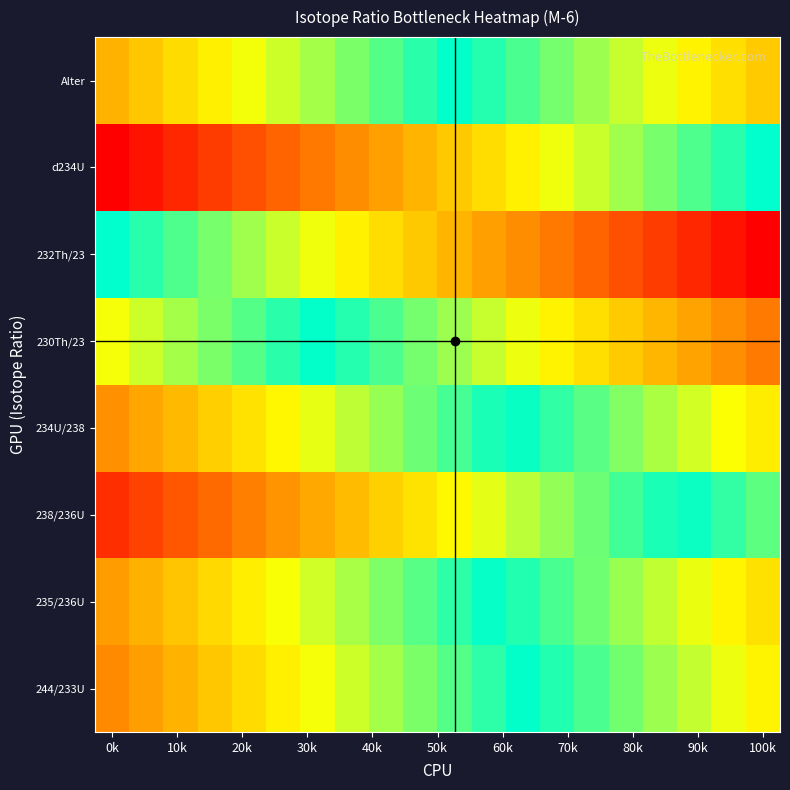

How many series are shown in this chart?

8